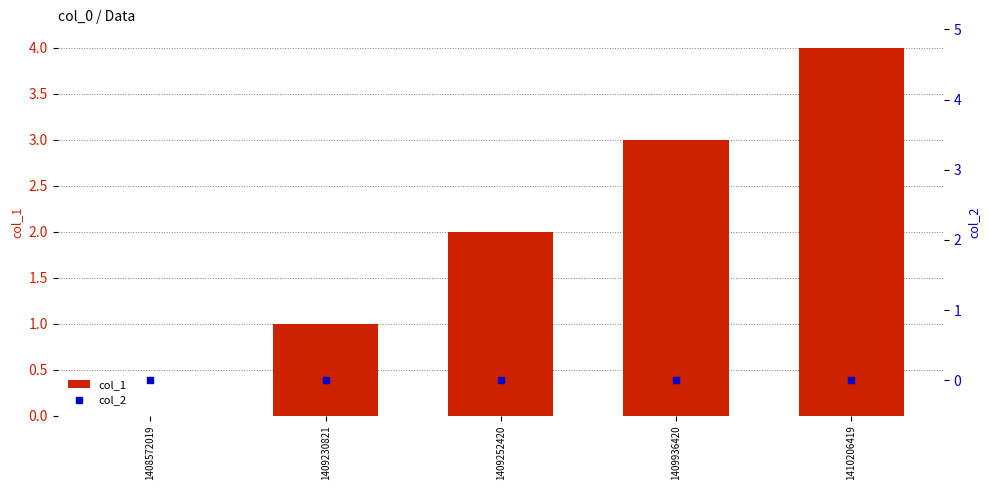

What are all the series names shown in the legend?

col_1, col_2